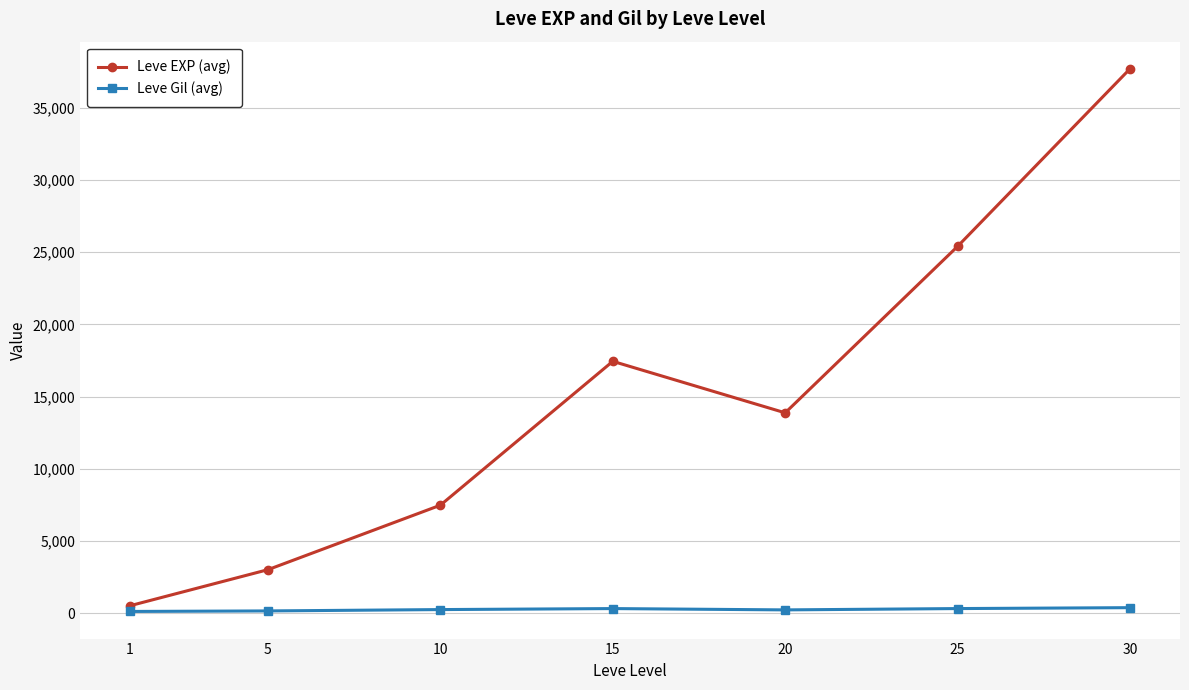

Where is Leve EXP (avg) nearest to the value 19112?

15